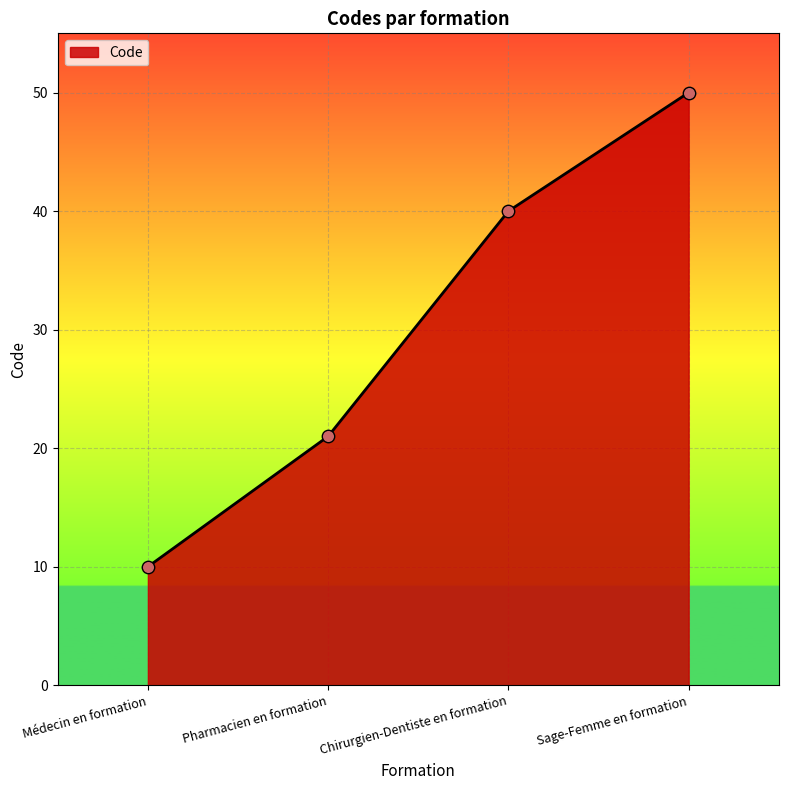

Between Sage-Femme en formation and Médecin en formation, which is larger?

Sage-Femme en formation